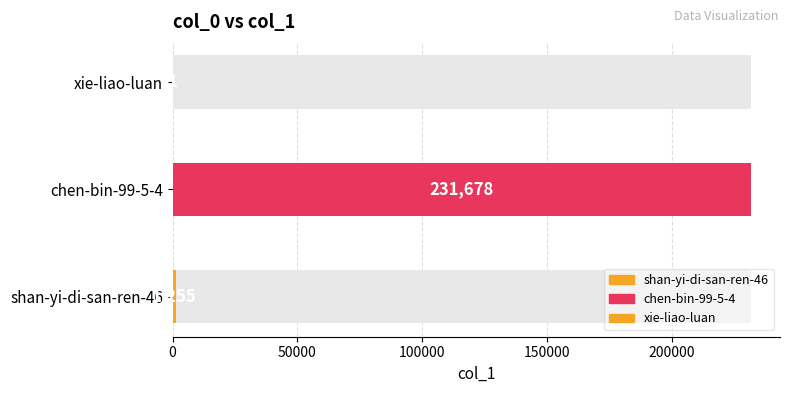

Which label corresponds to the largest value in the chart?

chen-bin-99-5-4